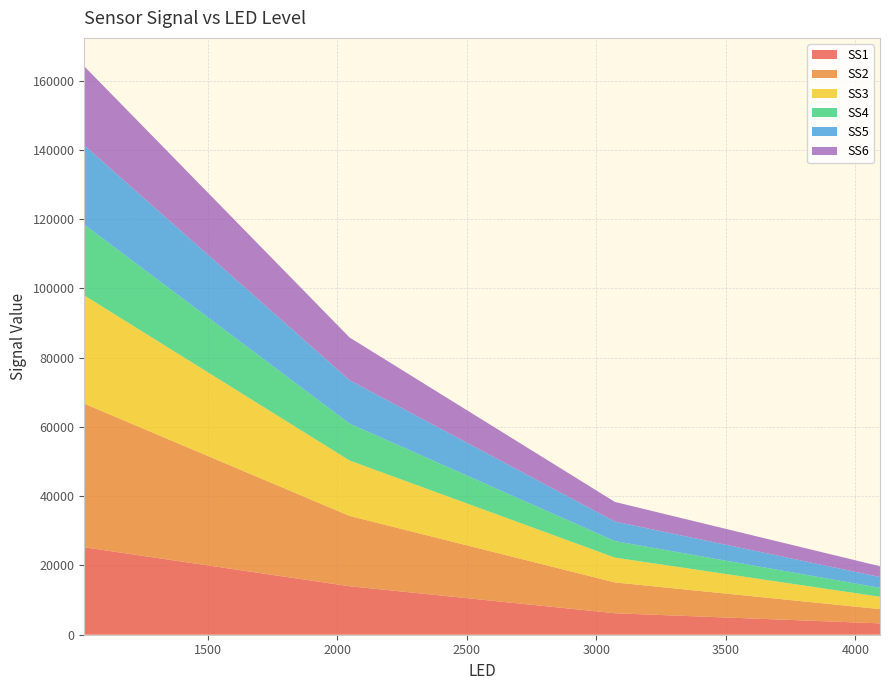

Reading left to right, what are all the values shown in this chart?

SS1: 1024.0=25256.0	2048.0=14007.2	3072.0=6200.4	4095.0=3282.6
SS2: 1024.0=41470.6	2048.0=20292.6	3072.0=8907.4	4095.0=4122.6
SS3: 1024.0=31279.6	2048.0=16009.4	3072.0=7160.0	4095.0=3562.0
SS4: 1024.0=20429.4	2048.0=10659.0	3072.0=4770.4	4095.0=2568.0
SS5: 1024.0=22904.2	2048.0=12537.0	3072.0=5647.6	4095.0=3136.8
SS6: 1024.0=22820.6	2048.0=12331.4	3072.0=5655.2	4095.0=3097.8